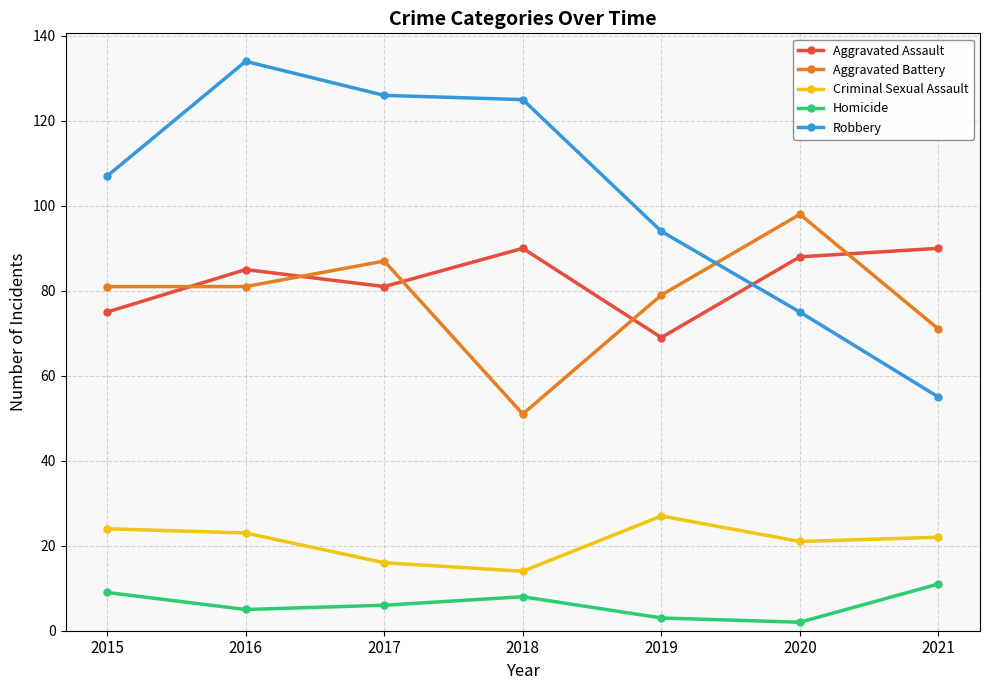

How many data points in Criminal Sexual Assault are less than 22?

3